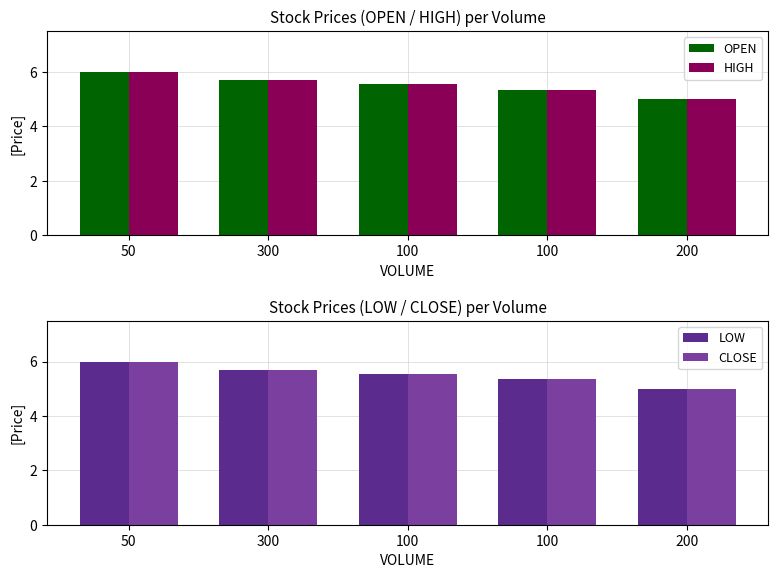

What is the label of the 5th bar from the right?

50